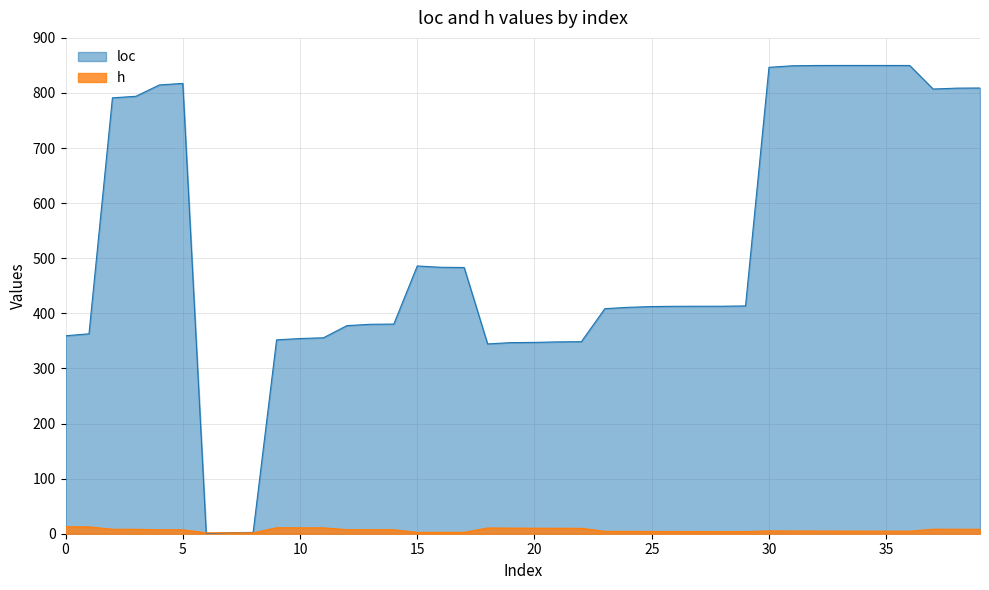

How many intersections are there between h and loc?

2